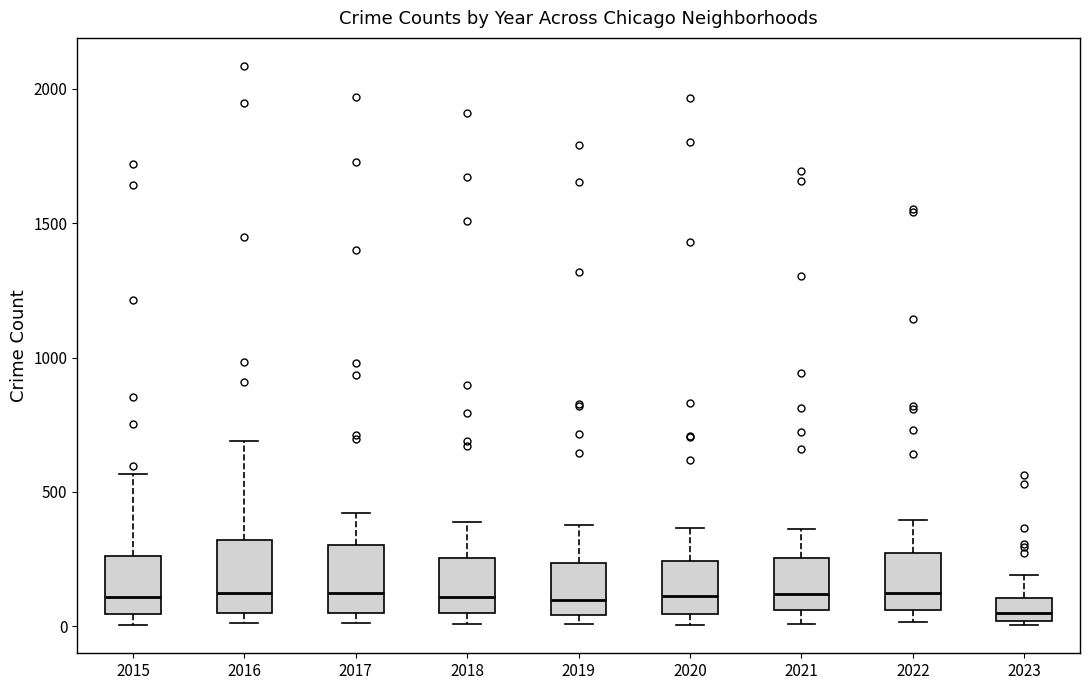

Reading left to right, transcribe this box plot: for each box, give where its median line is, the range the box spans, and where its two whiskers end, as read against the y-axis. The values are not printed on the chart, so give them approximately, as read against the axis.

2015: median 100, box 50 to 250, whiskers 0 to 550
2016: median 150, box 50 to 300, whiskers 0 to 700
2017: median 100, box 50 to 300, whiskers 0 to 400
2018: median 100, box 50 to 250, whiskers 0 to 400
2019: median 100, box 50 to 250, whiskers 0 to 400
2020: median 100, box 50 to 250, whiskers 0 to 350
2021: median 100, box 50 to 250, whiskers 0 to 350
2022: median 150, box 50 to 250, whiskers 0 to 400
2023: median 50, box 0 to 100, whiskers 0 to 200